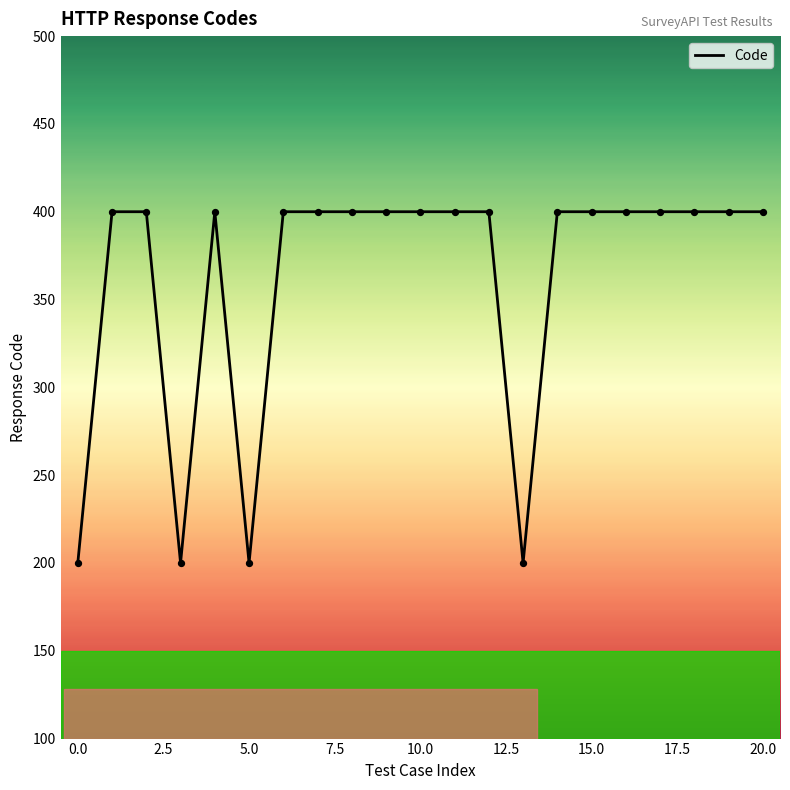

What is the difference between the maximum and minimum values?

200